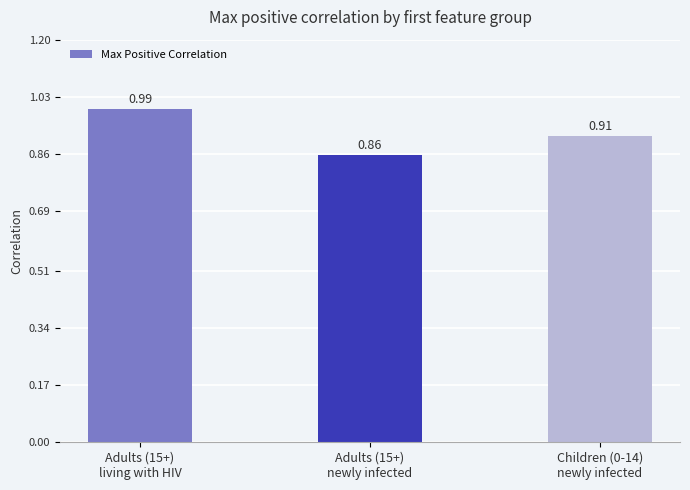

How many series are shown in this chart?

1